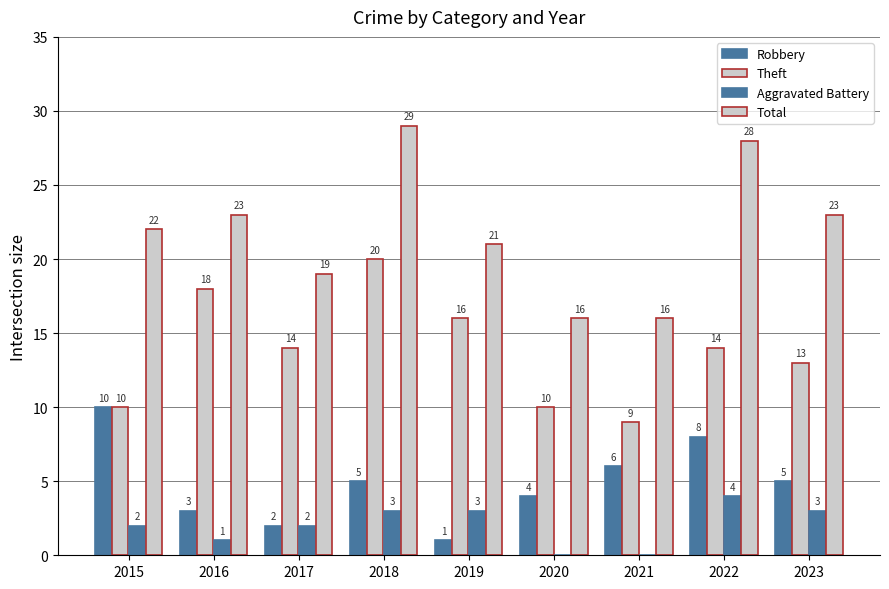

List the series in order of their peak value, lowest first.

Aggravated Battery, Robbery, Theft, Total